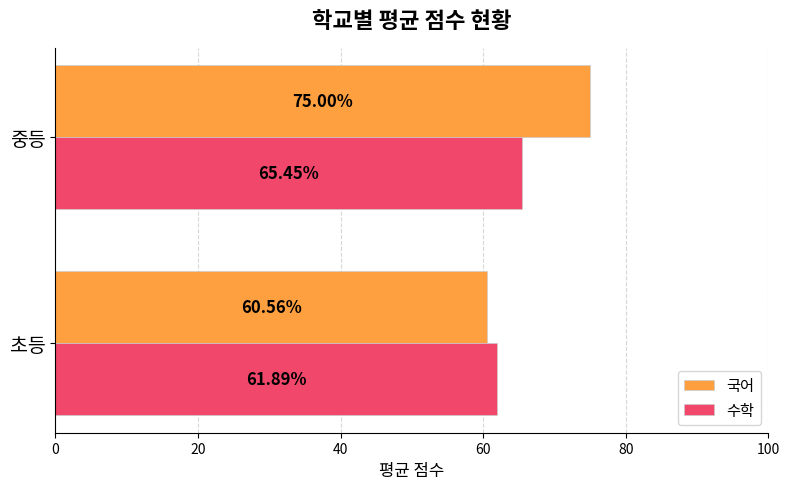

How many categories are shown in the chart?

2